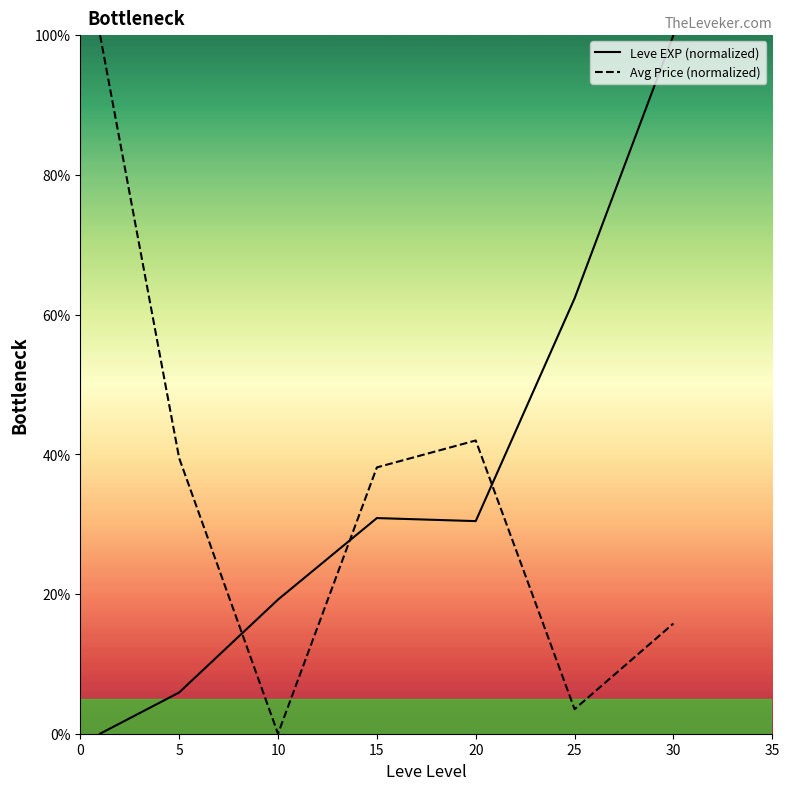

True or false: Leve EXP (normalized) has more than 2 points higher than both neighbors.

False